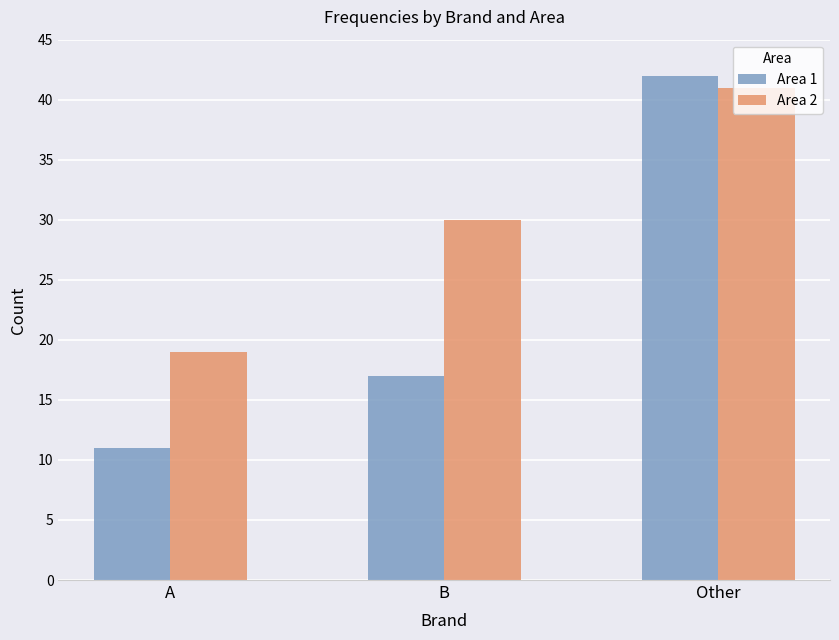

Count the number of categories in the chart.

3